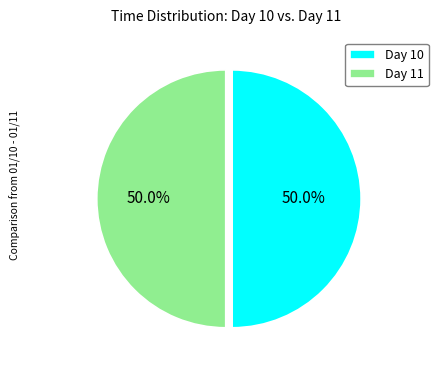

Count the number of slices in the pie.

2